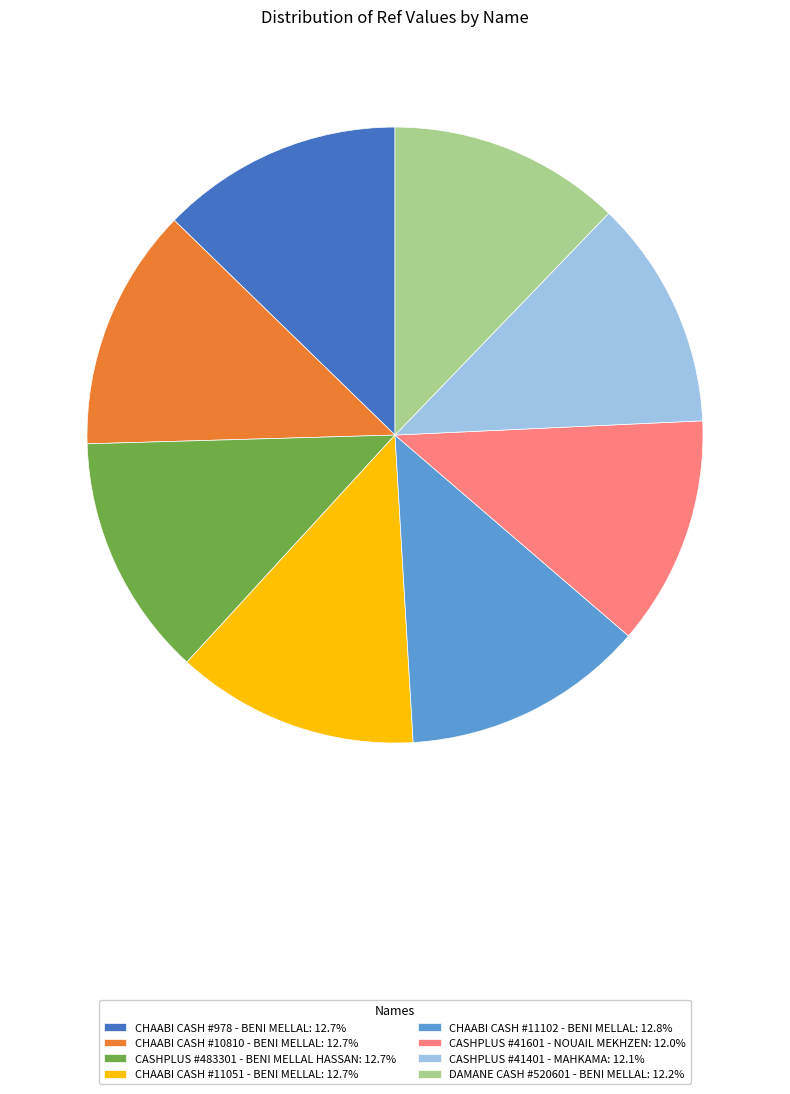

How many slices are in this pie chart?

8